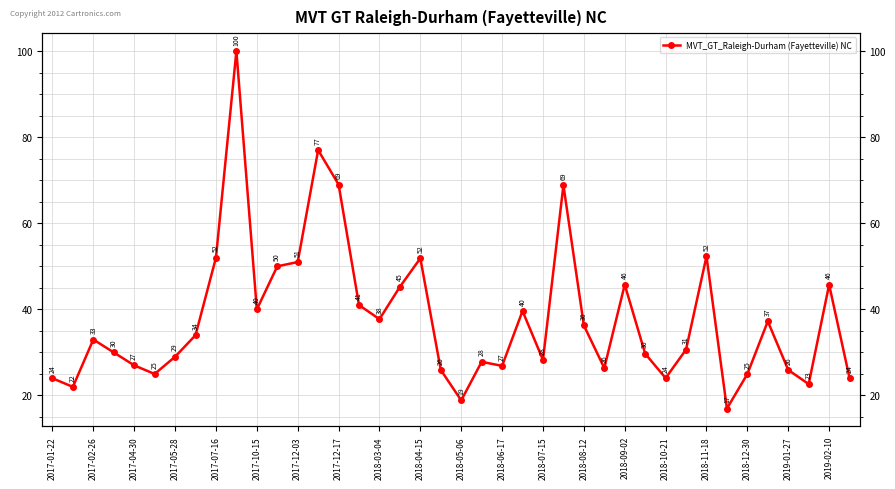

How many interior local peaks (higher than both neighbors) does the data have?

11